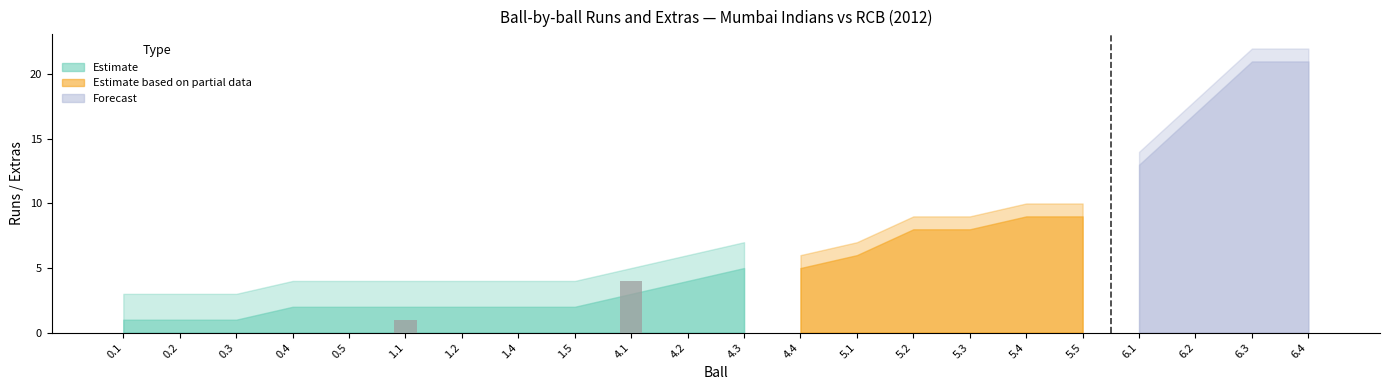

What is the sum of all values?

5